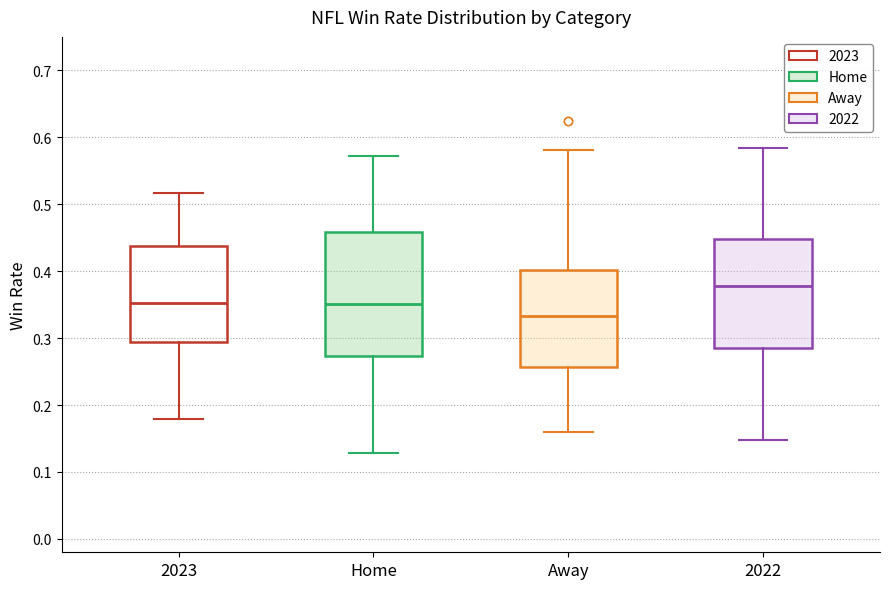

Reading left to right, transcribe this box plot: for each box, give where its median line is, the range the box spans, and where its two whiskers end, as read against the y-axis. The values are not printed on the chart, so give them approximately, as read against the axis.

2023: median 0.35, box 0.29 to 0.44, whiskers 0.18 to 0.52
Home: median 0.35, box 0.27 to 0.46, whiskers 0.13 to 0.57
Away: median 0.33, box 0.26 to 0.40, whiskers 0.16 to 0.58
2022: median 0.38, box 0.29 to 0.45, whiskers 0.15 to 0.58